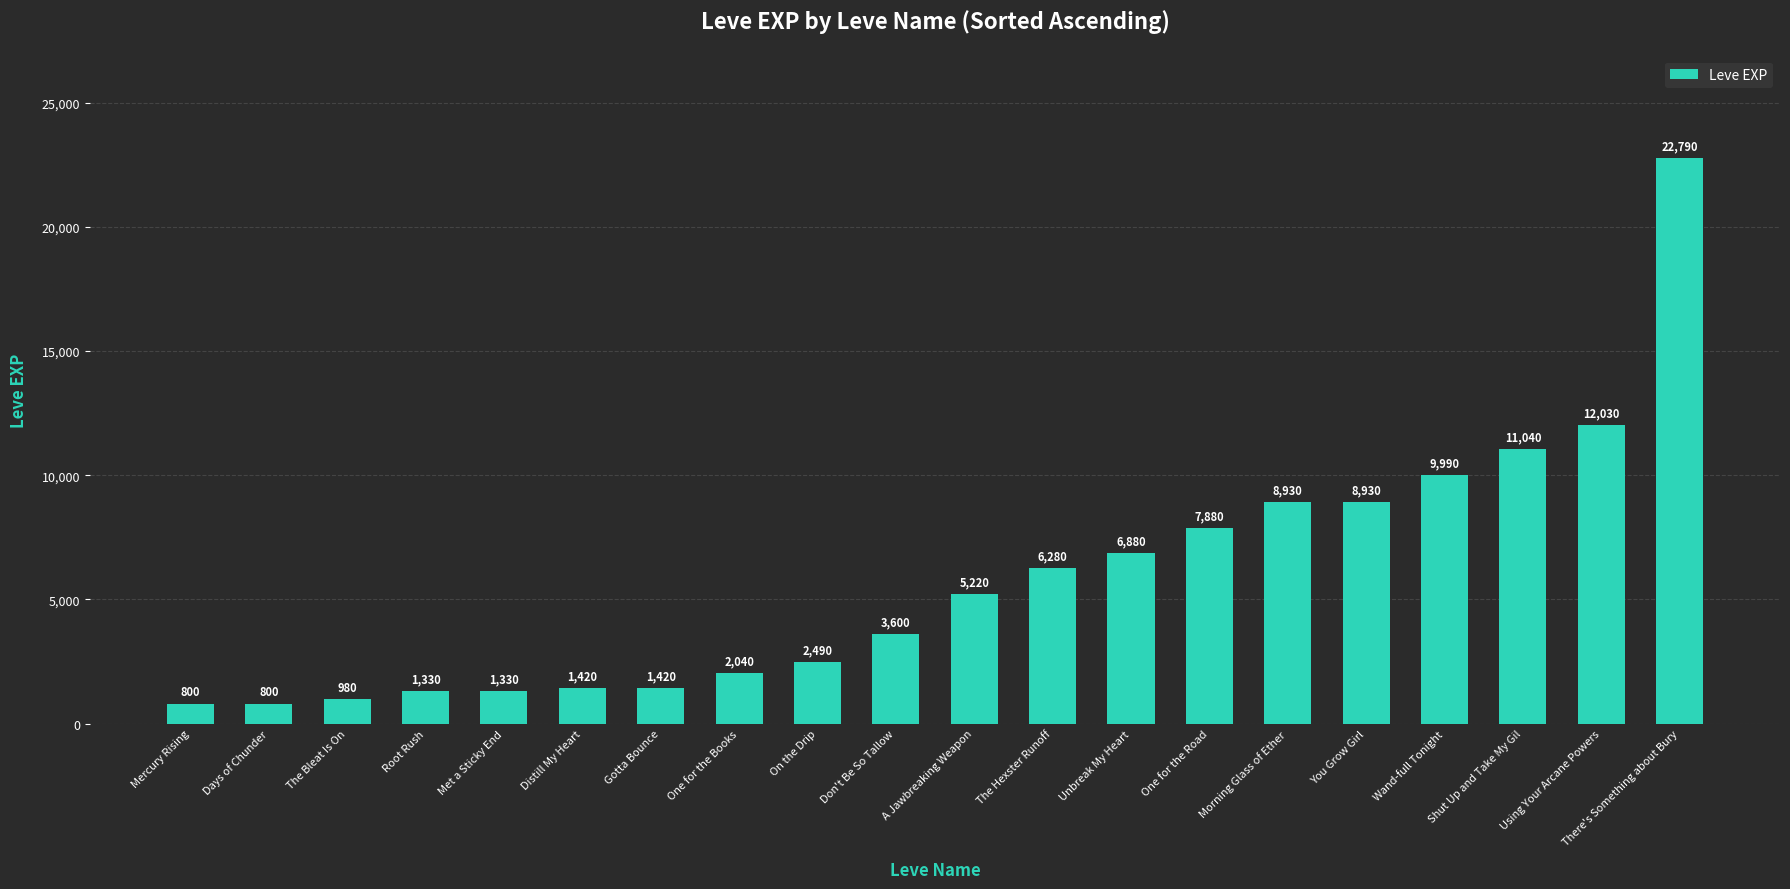

What is the average value?

5809